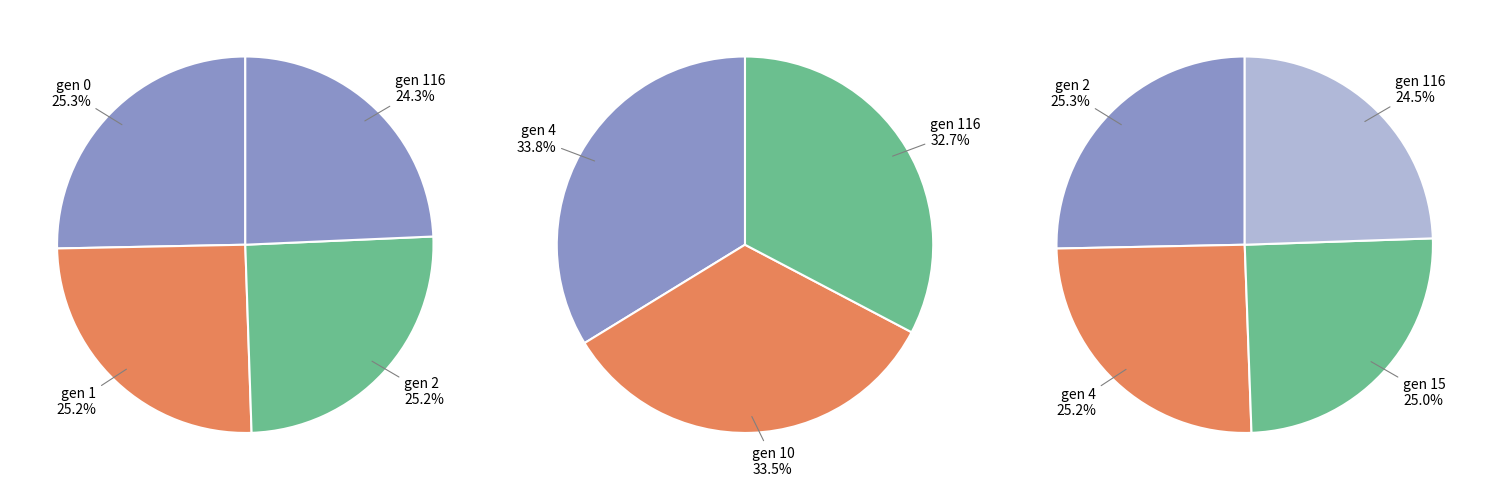

Does gen 116 represent more than half of the total?

No